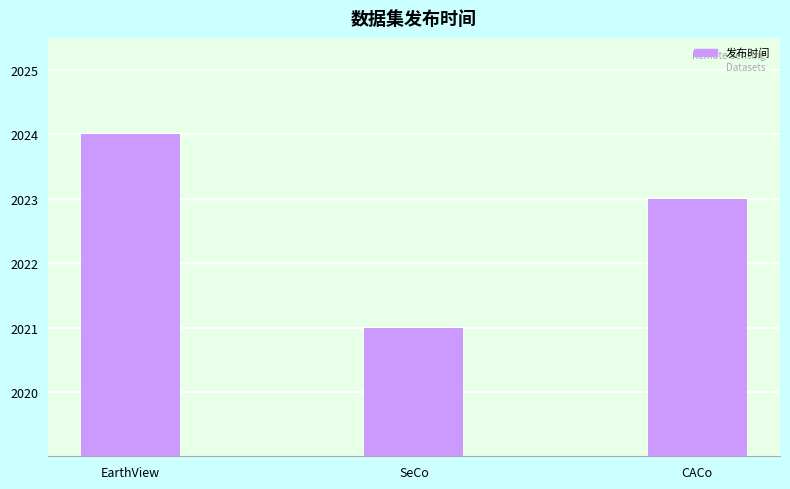

Which label corresponds to the largest value in the chart?

EarthView